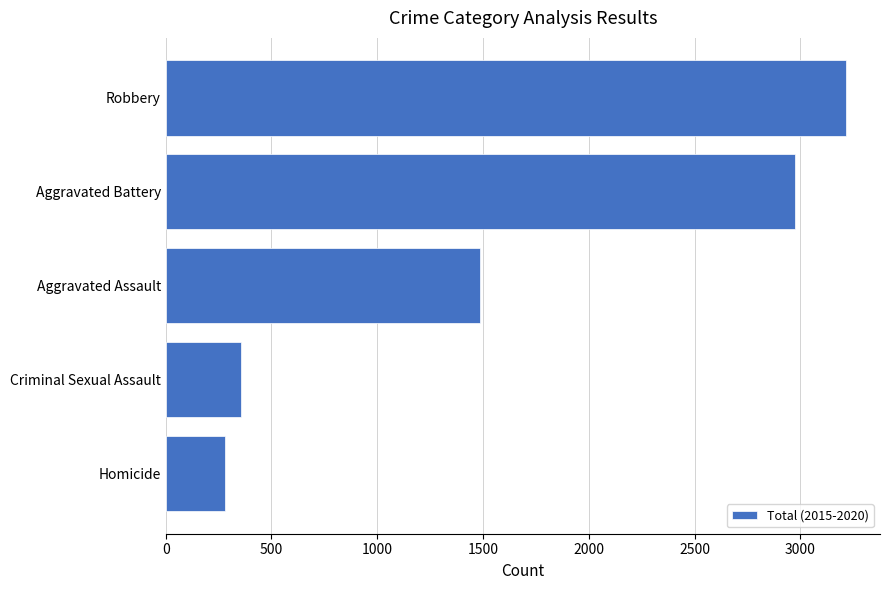

What is the sum of the values at Robbery and Criminal Sexual Assault?

3574